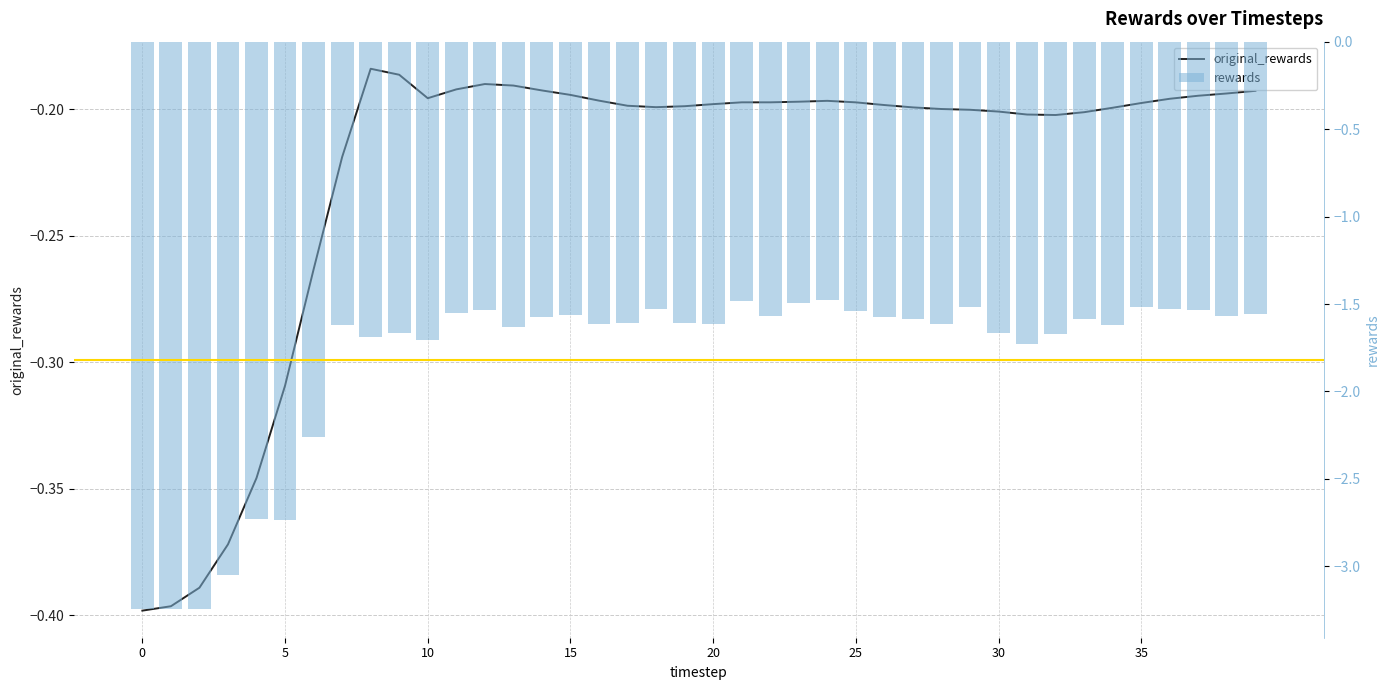

Which has a higher value, 24 or 8?

8